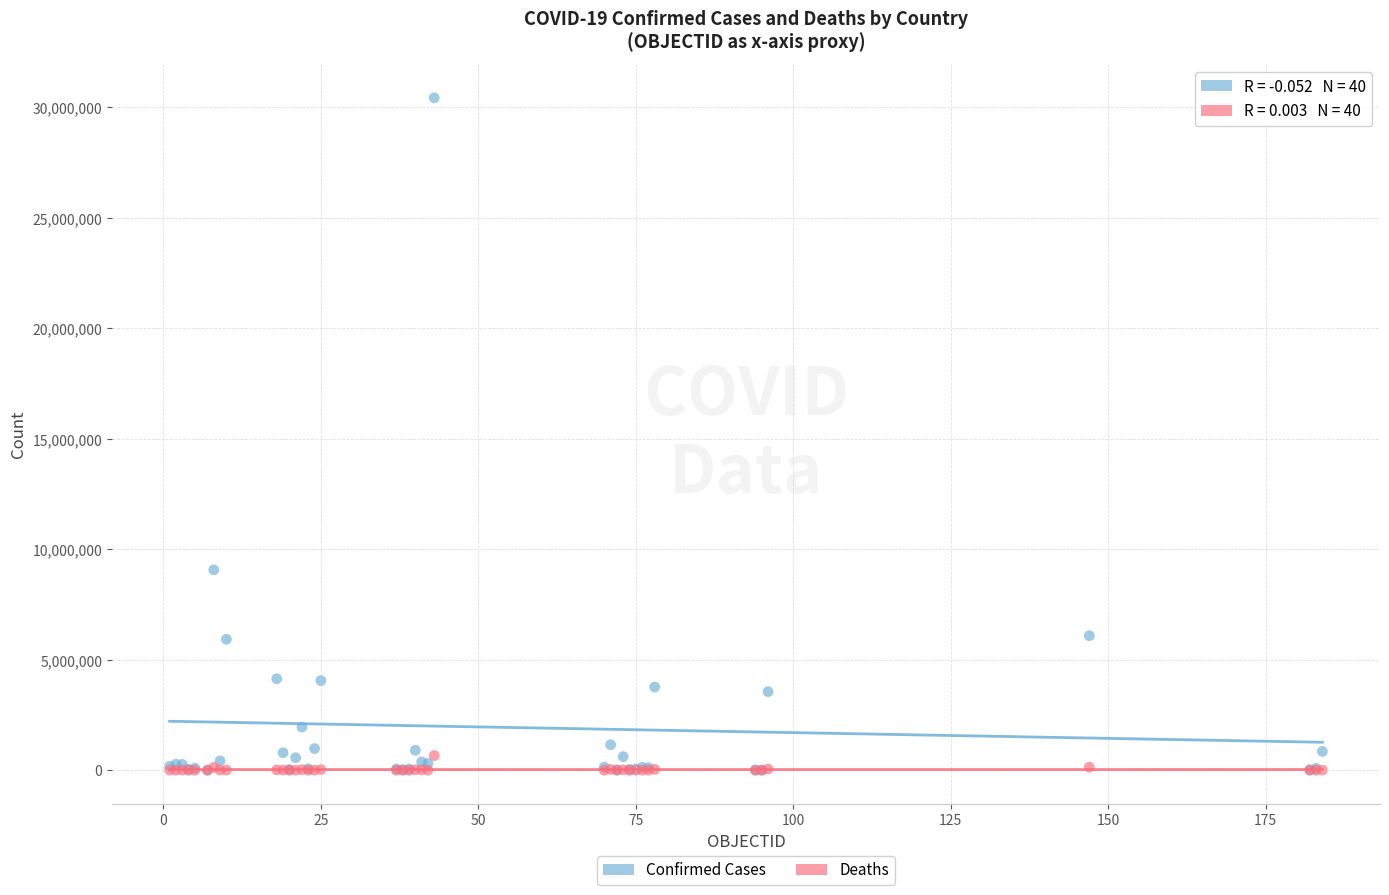

Across all series, what Y value is closest to 15216531?

9072230